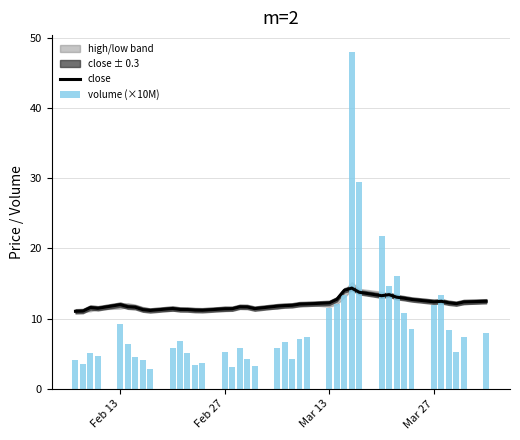

The value of close at Mar 13 is 12.2. True or false?

True